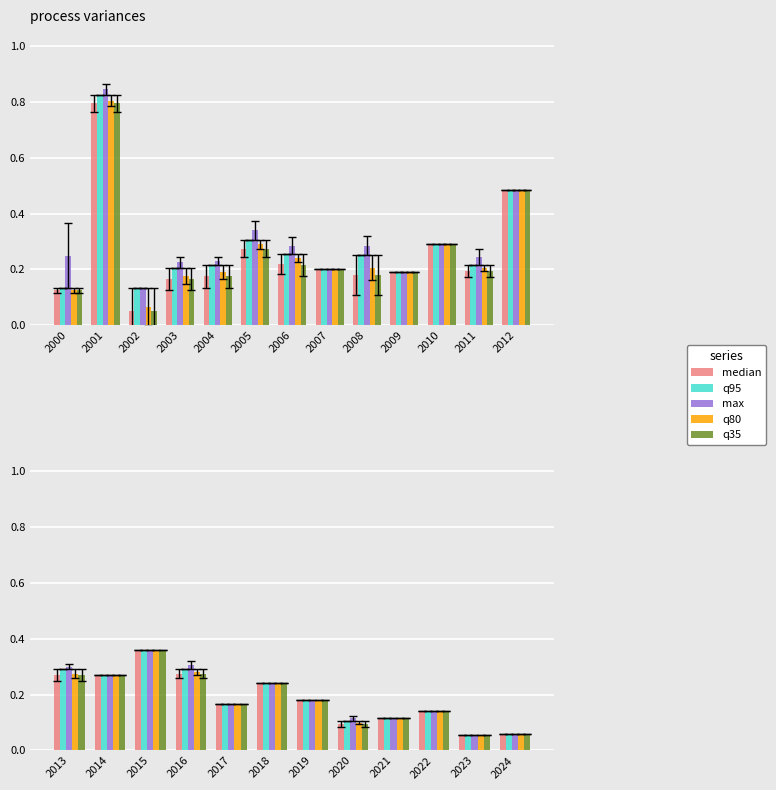

What is the difference between the q35 values at 2007 and 2010?

0.1